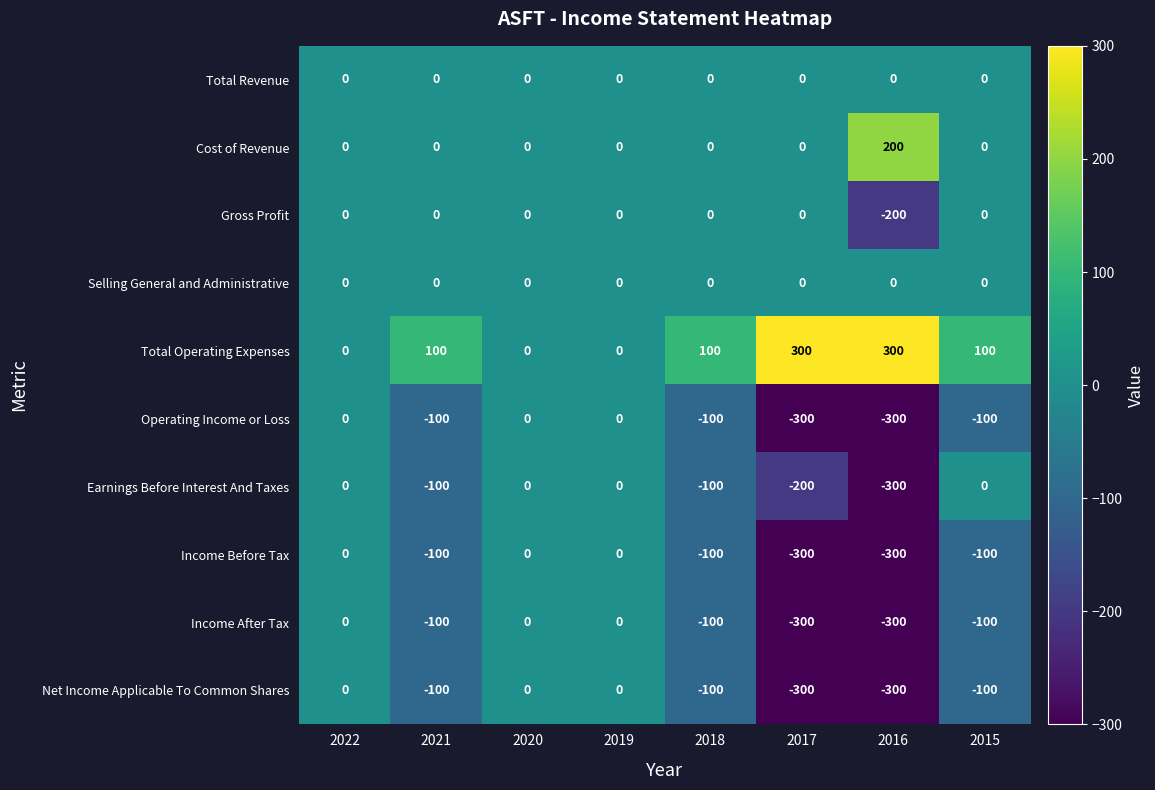

What is the total value across all series at 2016?

-1200